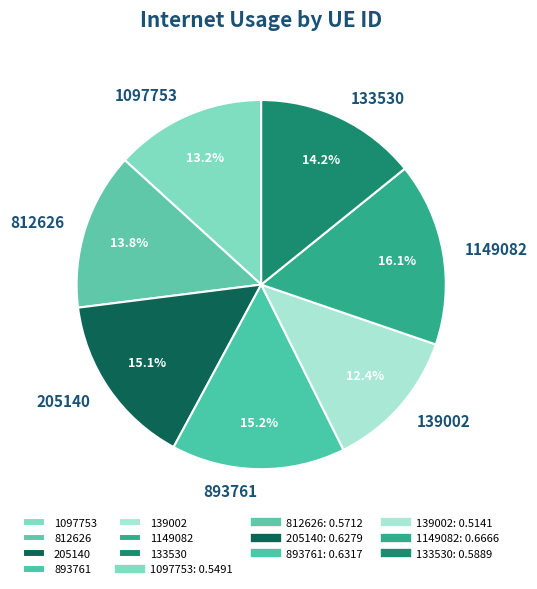

What is the total percentage of 139002 and 133530?

26.6%